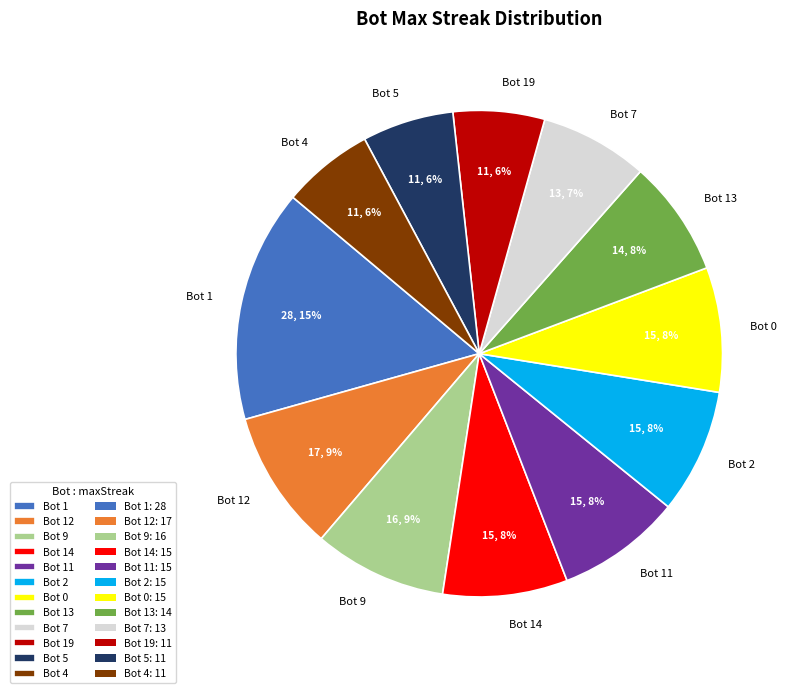

True or false: Bot 2 accounts for 8% of the total.

True